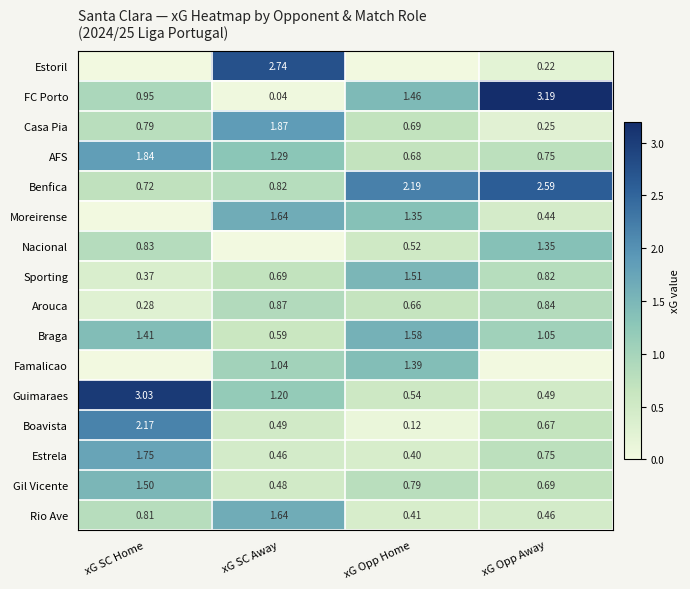

At which label does Braga reach its peak?

xG Opp Home